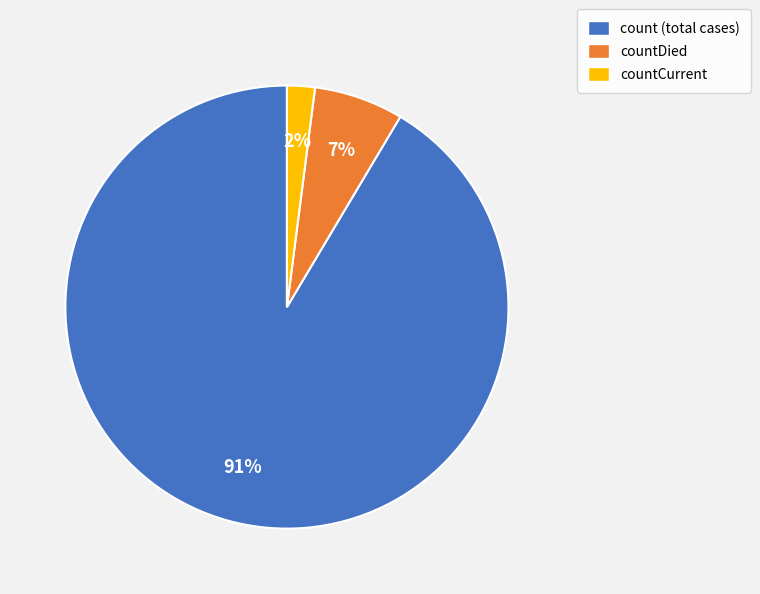

Do countDied and count (total cases) together represent more than half of the pie?

Yes